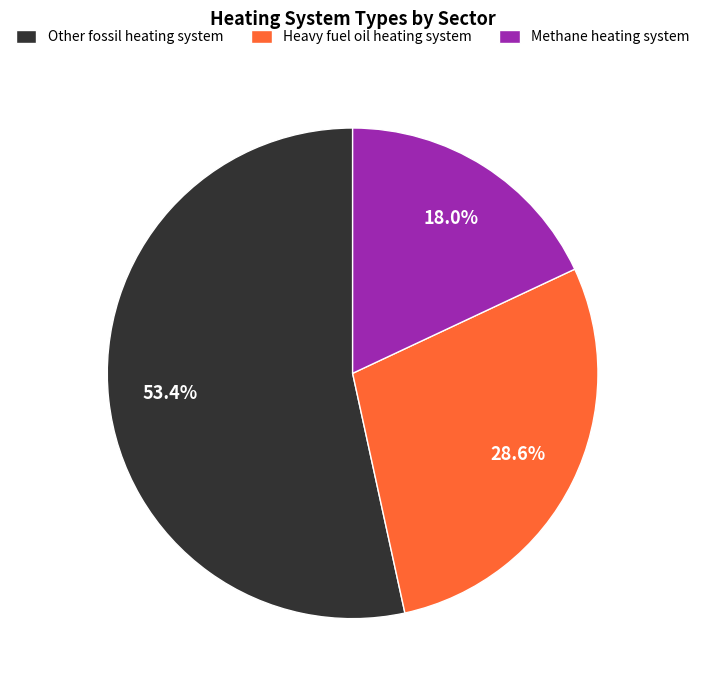

Does any single category account for the majority?

Yes